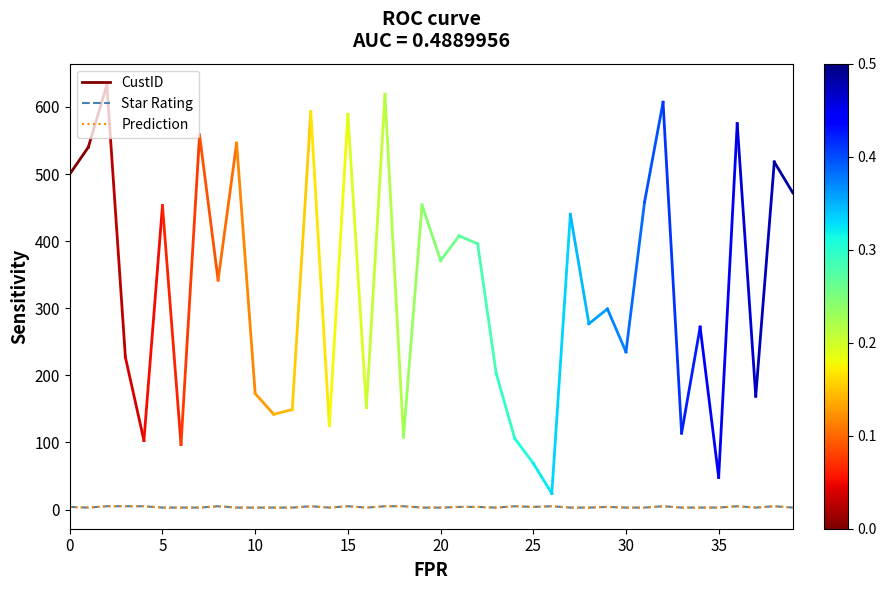

What is the greatest value displayed?

5